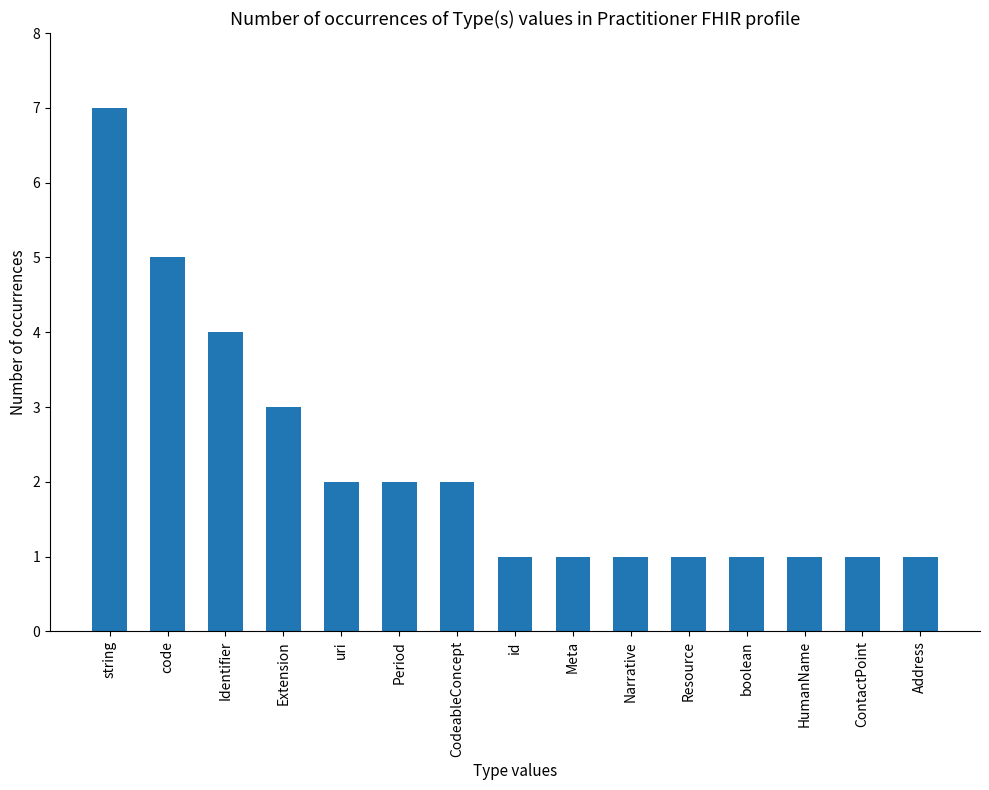

Count the values in the range 1 to 3.

12